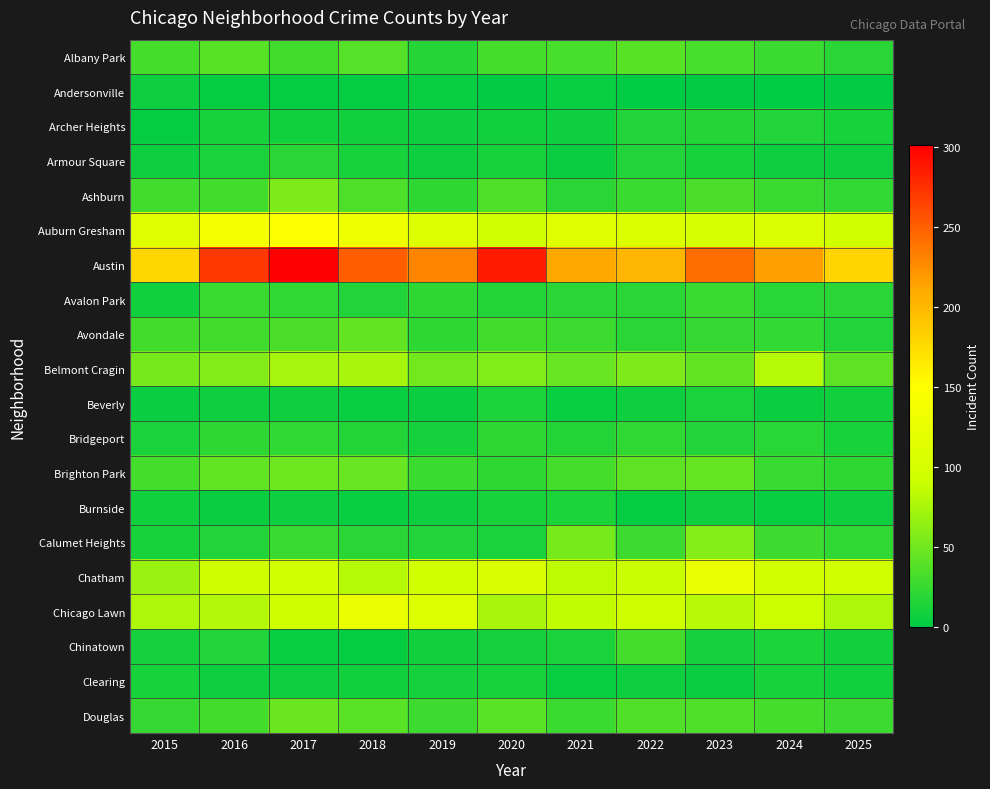

Reading left to right, extract all data points from this chart.

Albany Park: 2015=31	2016=39	2017=30	2018=38	2019=17	2020=31	2021=32	2022=39	2023=32	2024=26	2025=19
Andersonville: 2015=6	2016=3	2017=3	2018=3	2019=4	2020=2	2021=4	2022=1	2023=2	2024=1	2025=2
Archer Heights: 2015=3	2016=11	2017=8	2018=8	2019=7	2020=8	2021=6	2022=15	2023=17	2024=15	2025=11
Armour Square: 2015=6	2016=12	2017=19	2018=11	2019=7	2020=11	2021=5	2022=15	2023=11	2024=6	2025=6
Ashburn: 2015=29	2016=29	2017=56	2018=35	2019=20	2020=35	2021=19	2022=26	2023=33	2024=27	2025=23
Auburn Gresham: 2015=113	2016=141	2017=146	2018=133	2019=112	2020=95	2021=114	2022=110	2023=103	2024=108	2025=96
Austin: 2015=178	2016=271	2017=301	2018=251	2019=230	2020=286	2021=211	2022=202	2023=243	2024=216	2025=181
Avalon Park: 2015=8	2016=26	2017=22	2018=15	2019=20	2020=16	2021=19	2022=19	2023=26	2024=18	2025=19
Avondale: 2015=30	2016=29	2017=34	2018=44	2019=21	2020=30	2021=28	2022=19	2023=24	2024=23	2025=15
Belmont Cragin: 2015=52	2016=58	2017=73	2018=75	2019=51	2020=57	2021=46	2022=56	2023=44	2024=81	2025=42
Beverly: 2015=5	2016=7	2017=7	2018=4	2019=5	2020=14	2021=4	2022=7	2023=12	2024=5	2025=9
Bridgeport: 2015=12	2016=20	2017=22	2018=16	2019=10	2020=20	2021=16	2022=22	2023=15	2024=18	2025=11
Brighton Park: 2015=31	2016=43	2017=49	2018=47	2019=27	2020=21	2021=31	2022=42	2023=45	2024=25	2025=21
Burnside: 2015=8	2016=5	2017=6	2018=4	2019=6	2020=11	2021=13	2022=3	2023=7	2024=4	2025=7
Calumet Heights: 2015=11	2016=15	2017=25	2018=19	2019=15	2020=12	2021=54	2022=28	2023=59	2024=28	2025=22
Chatham: 2015=69	2016=92	2017=95	2018=80	2019=96	2020=104	2021=84	2022=89	2023=126	2024=97	2025=96
Chicago Lawn: 2015=77	2016=79	2017=94	2018=128	2019=112	2020=75	2021=87	2022=93	2023=82	2024=91	2025=77
Chinatown: 2015=10	2016=15	2017=4	2018=3	2019=9	2020=10	2021=12	2022=31	2023=10	2024=13	2025=9
Clearing: 2015=11	2016=6	2017=7	2018=8	2019=10	2020=11	2021=4	2022=7	2023=5	2024=11	2025=8
Douglas: 2015=24	2016=30	2017=48	2018=40	2019=28	2020=40	2021=27	2022=36	2023=35	2024=31	2025=28